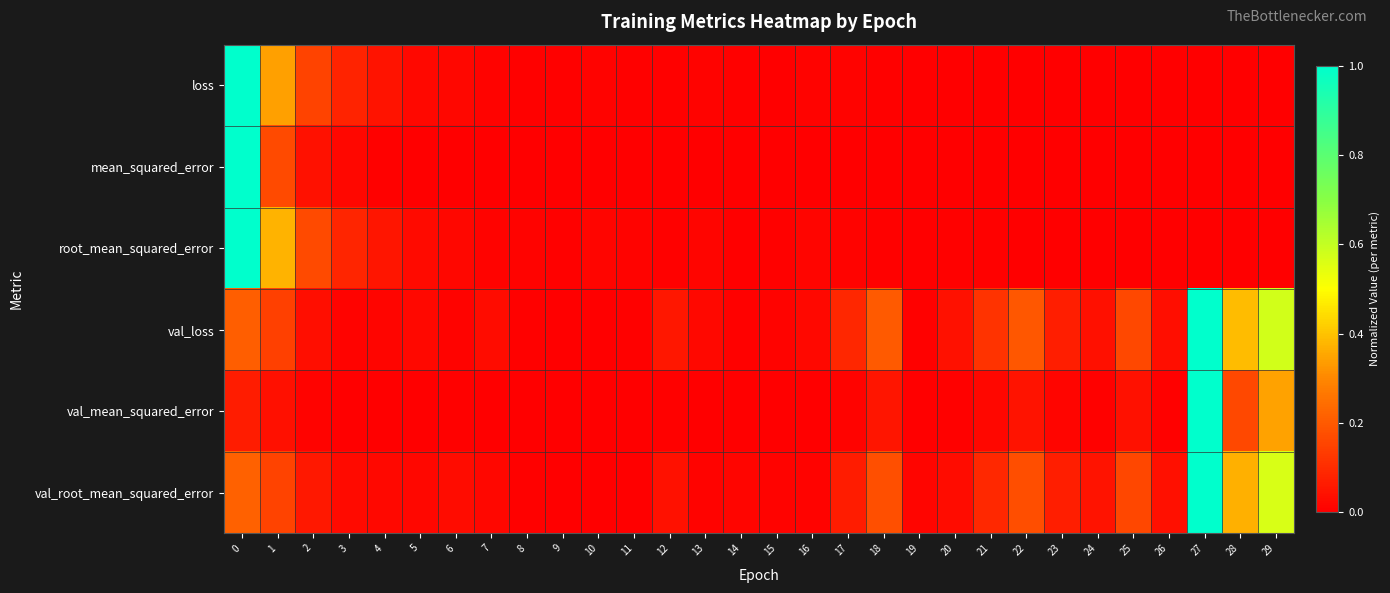

At which category does the chart reach its minimum across all series?

26